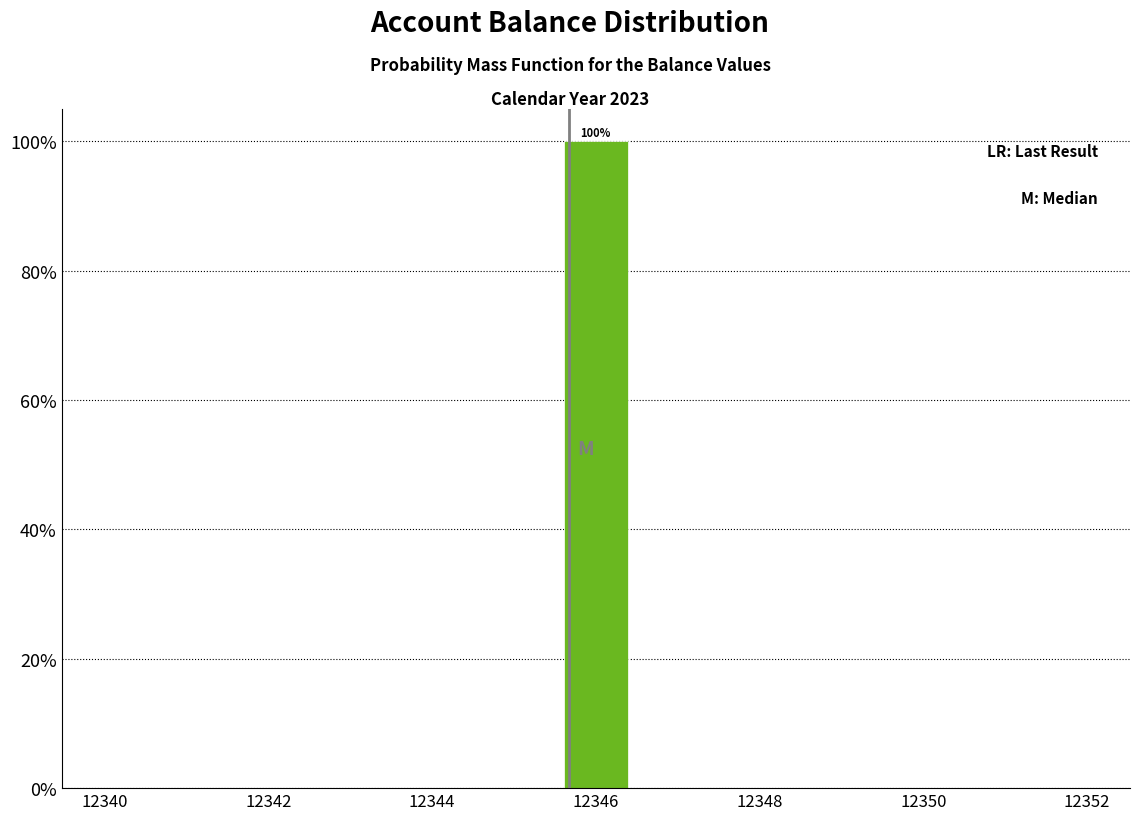

Over which range of the x-axis is the bar tallest?

12345.6 to 12346.4